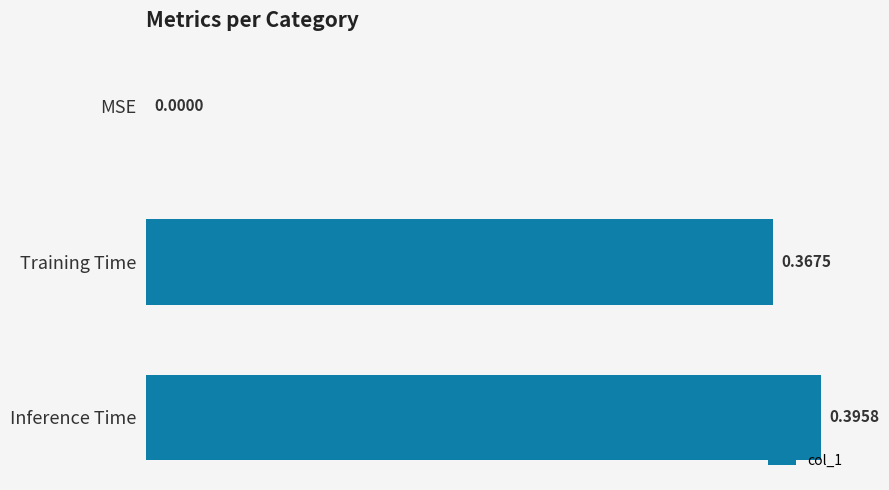

What is the sum of all values?

0.8